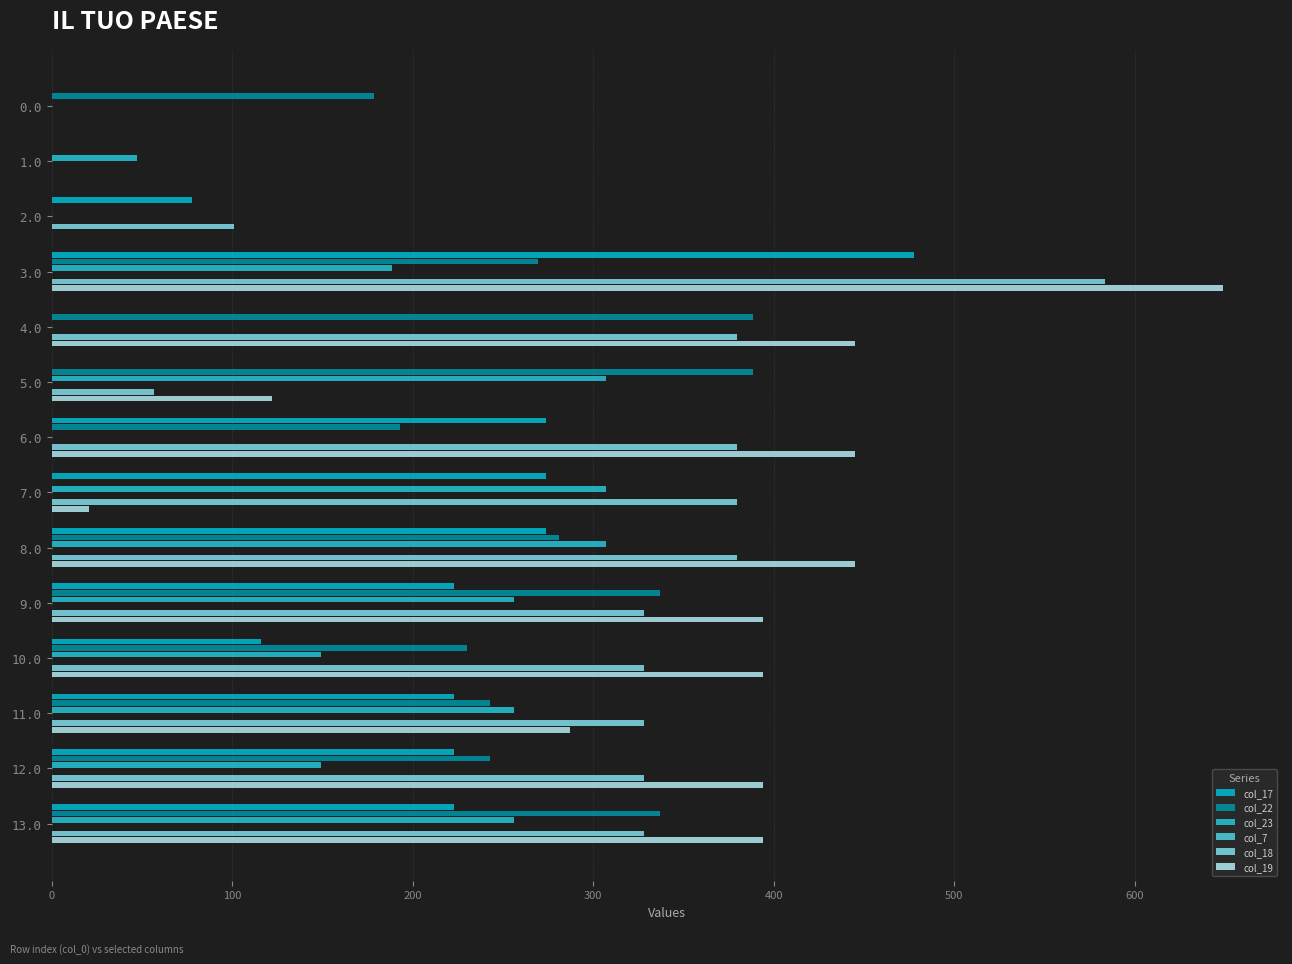

What is the sum of all col_22 values?

3089.9